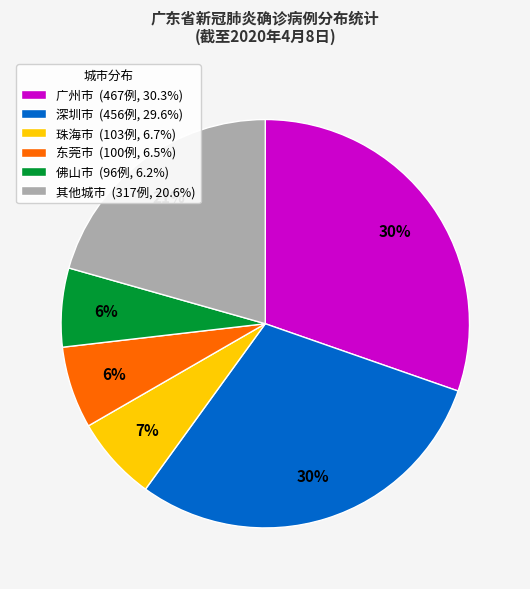

Does 珠海市 (103例, 6.7%) represent more than half of the total?

No